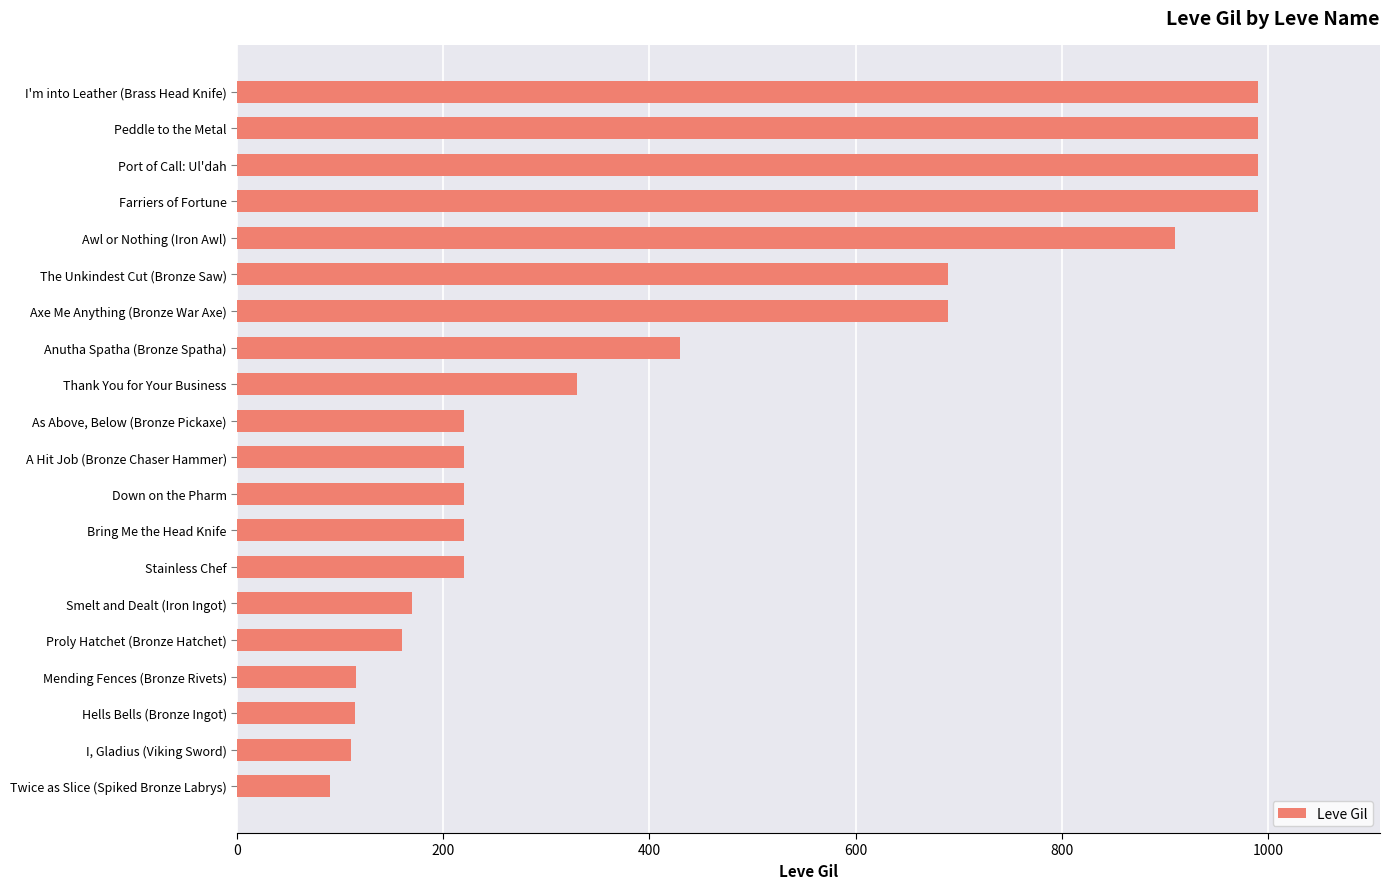

The chart shows a value of 90 at Twice as Slice (Spiked Bronze Labrys). True or false?

True